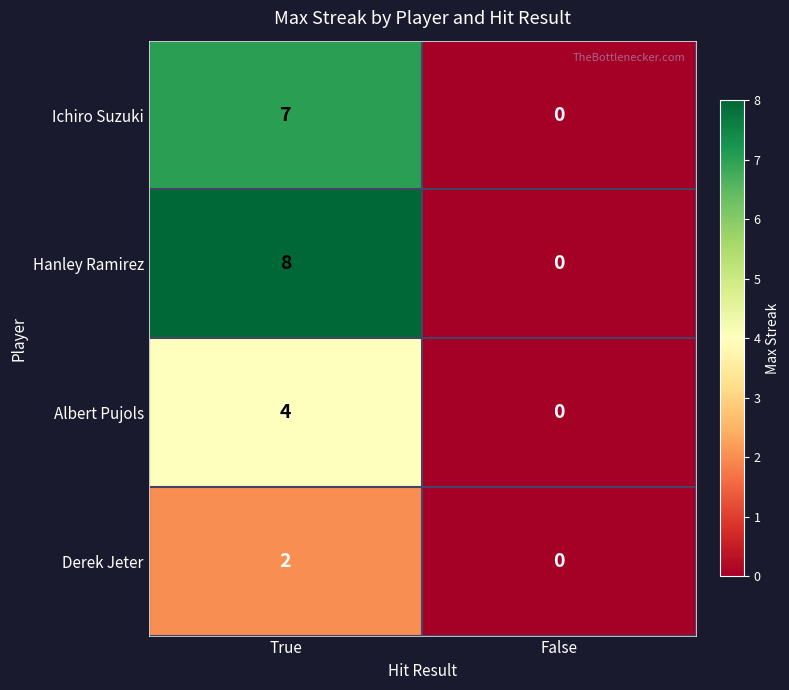

At True, list the series in order from smallest to largest.

Derek Jeter, Albert Pujols, Ichiro Suzuki, Hanley Ramirez